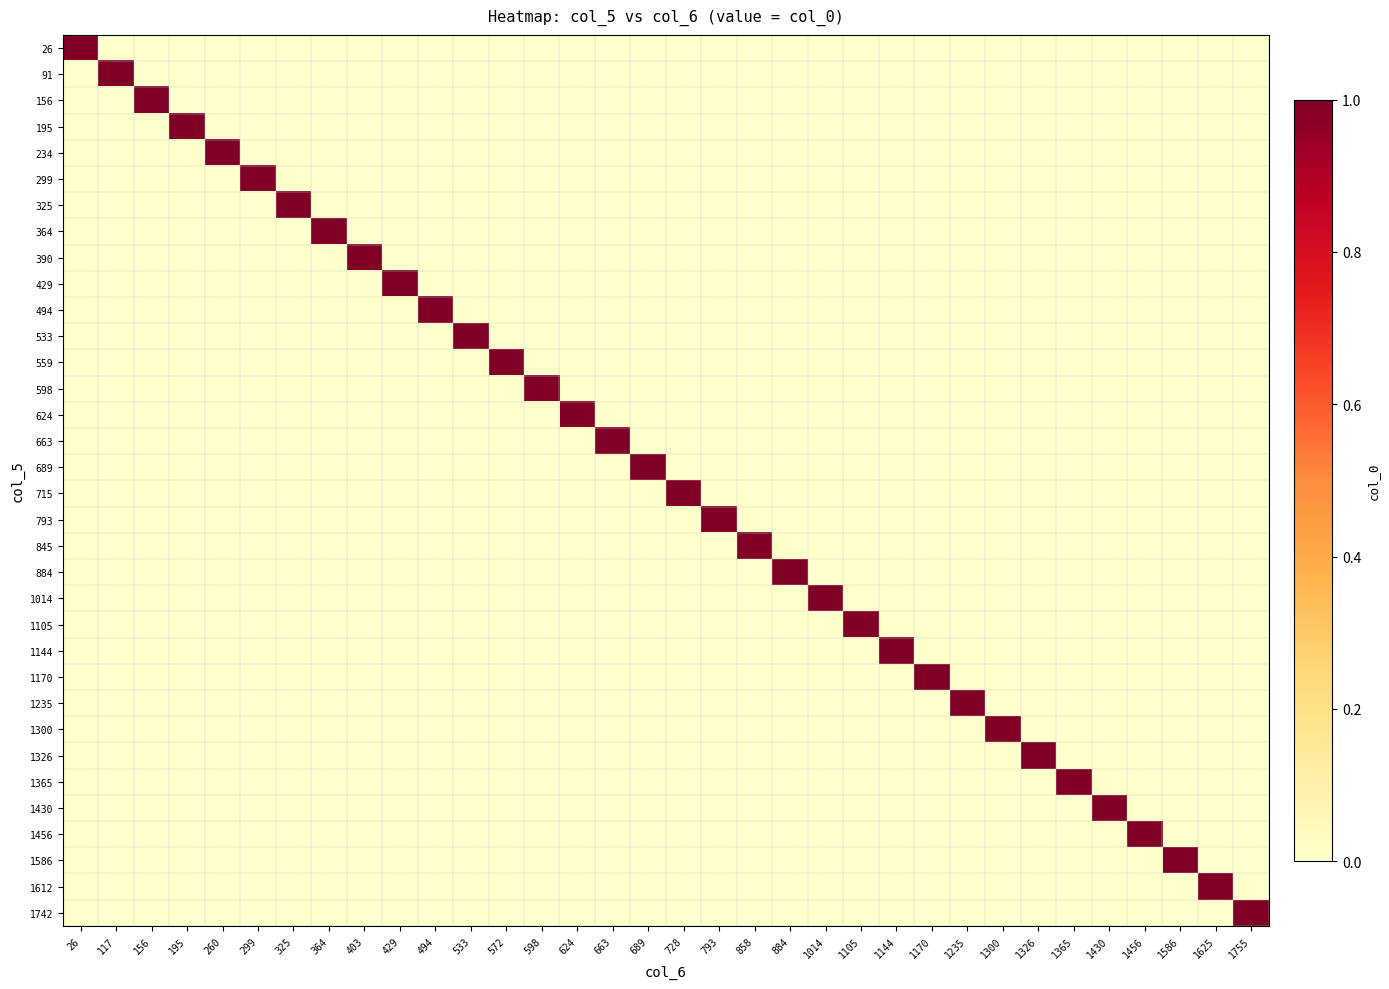

List the series in order of their peak value, lowest first.

26, 91, 156, 195, 234, 299, 325, 364, 390, 429, 494, 533, 559, 598, 624, 663, 689, 715, 793, 845, 884, 1014, 1105, 1144, 1170, 1235, 1300, 1326, 1365, 1430, 1456, 1586, 1612, 1742